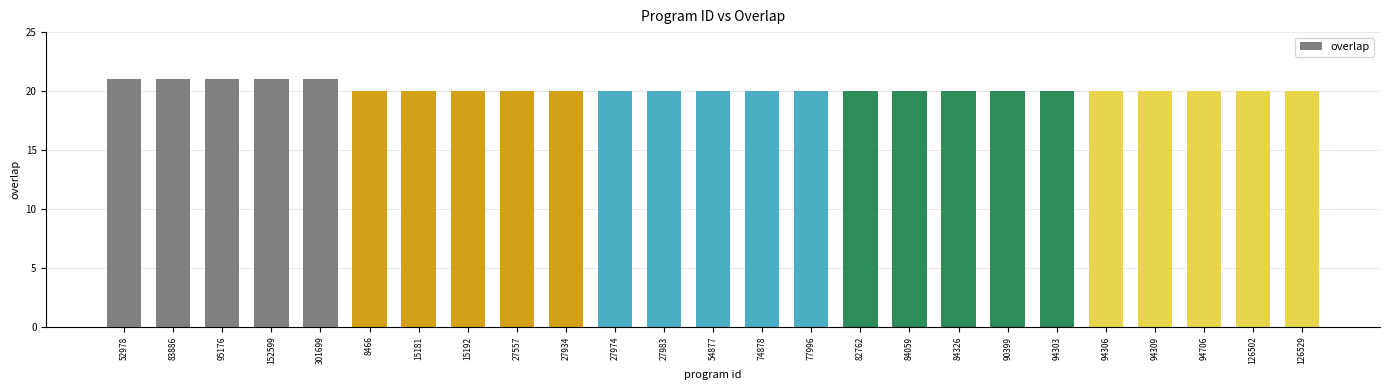

What is the maximum value shown in the chart?

21